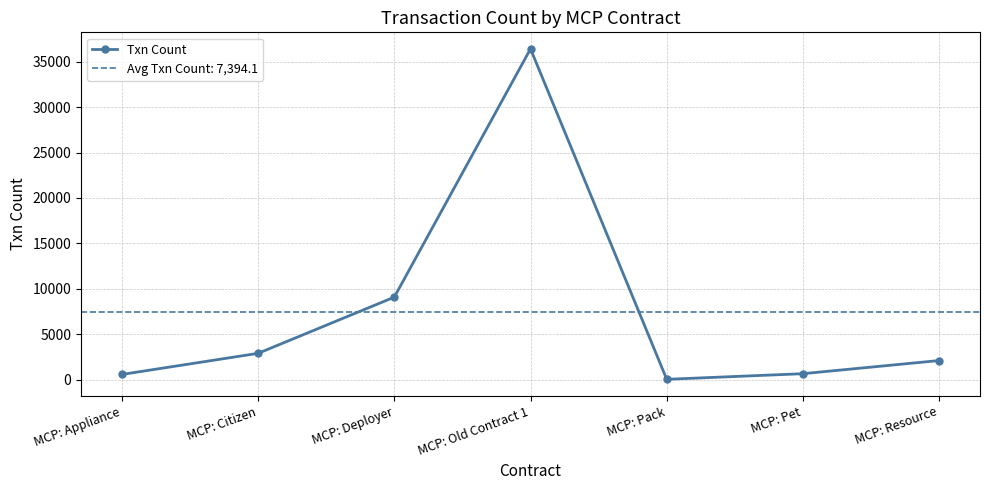

What is the sum of the values at MCP: Citizen and MCP: Pet?

3549